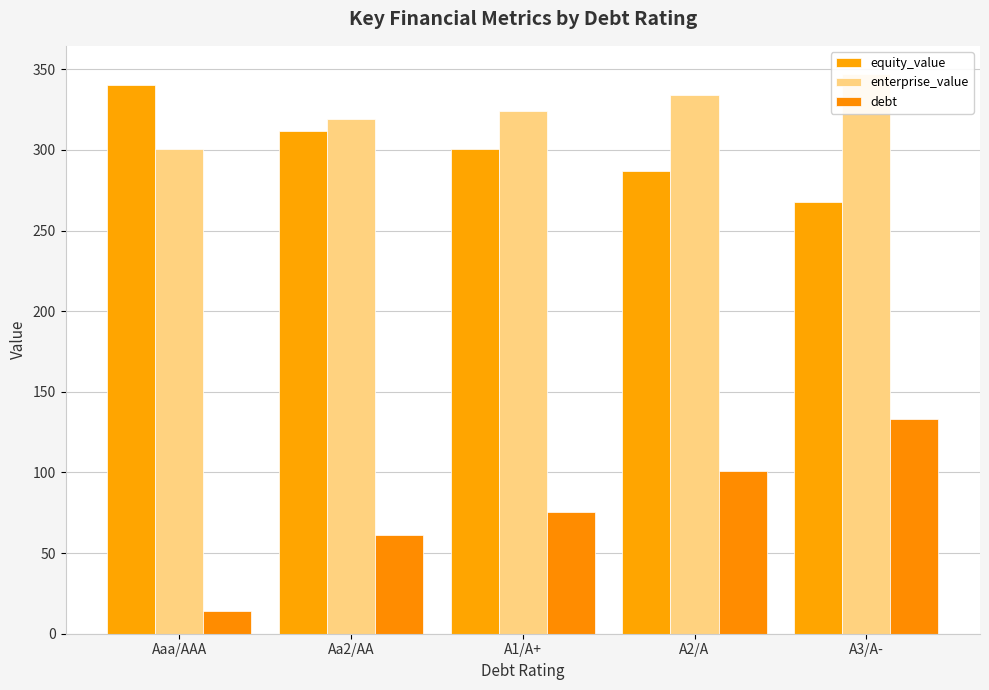

Reading right to left, transcribe all the data shown in this chart.

equity_value: A3/A-=267.9	A2/A=287.2	A1/A+=300.5	Aa2/AA=312.1	Aaa/AAA=340.1
enterprise_value: A3/A-=347.2	A2/A=334.2	A1/A+=324.4	Aa2/AA=319.4	Aaa/AAA=300.7
debt: A3/A-=133.2	A2/A=100.8	A1/A+=75.6	Aa2/AA=61.2	Aaa/AAA=14.4